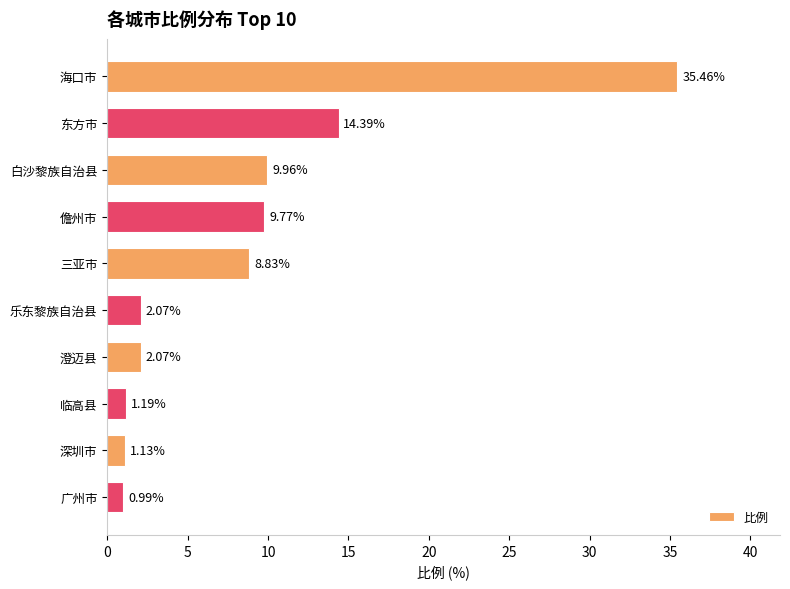

What is the change in value from 东方市 to 临高县?

-13.2